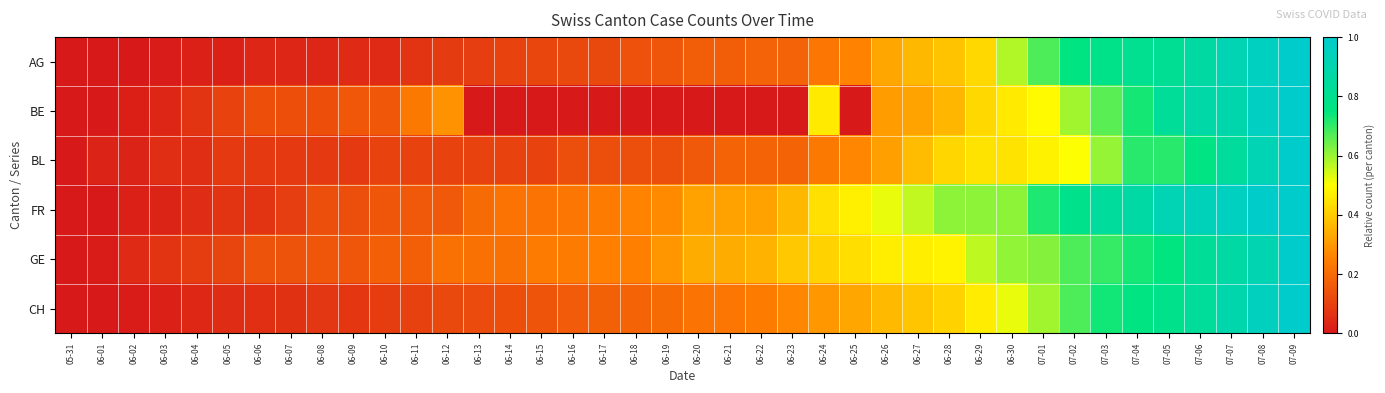

How many data points does each series have?

40